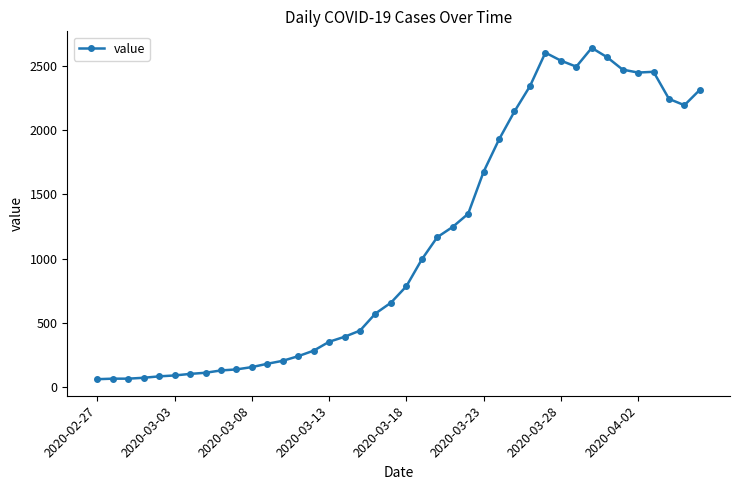

What is the greatest value displayed?

2639